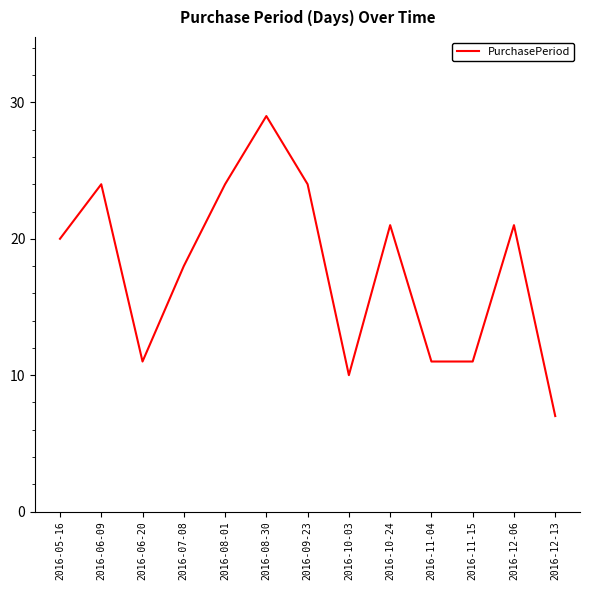

Reading right to left, what are all the values shown in this chart?

2016-12-13=7	2016-12-06=21	2016-11-15=11	2016-11-04=11	2016-10-24=21	2016-10-03=10	2016-09-23=24	2016-08-30=29	2016-08-01=24	2016-07-08=18	2016-06-20=11	2016-06-09=24	2016-05-16=20